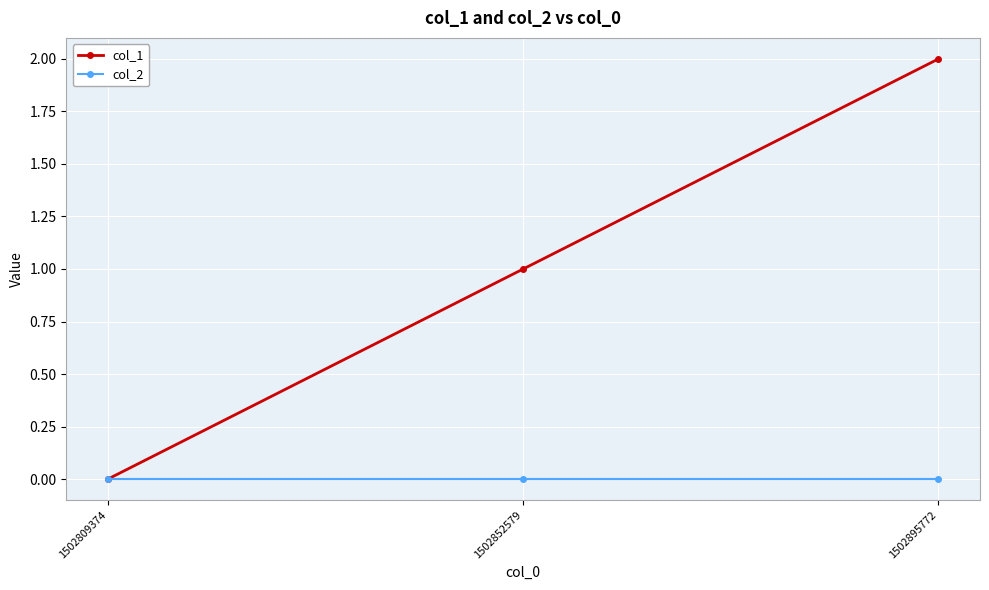

Reading left to right, what are all the values shown in this chart?

col_1: 0	1	2
col_2: 0	0	0